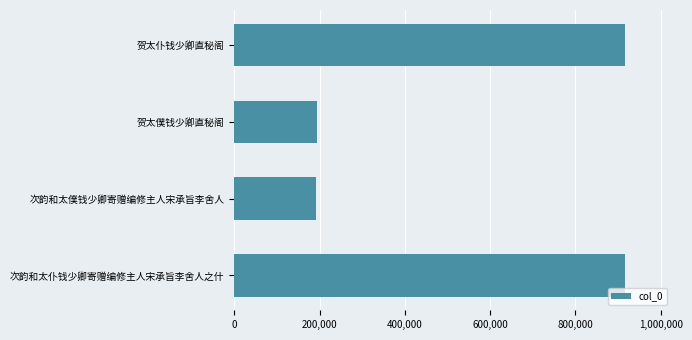

What is the minimum value shown in the chart?

192911